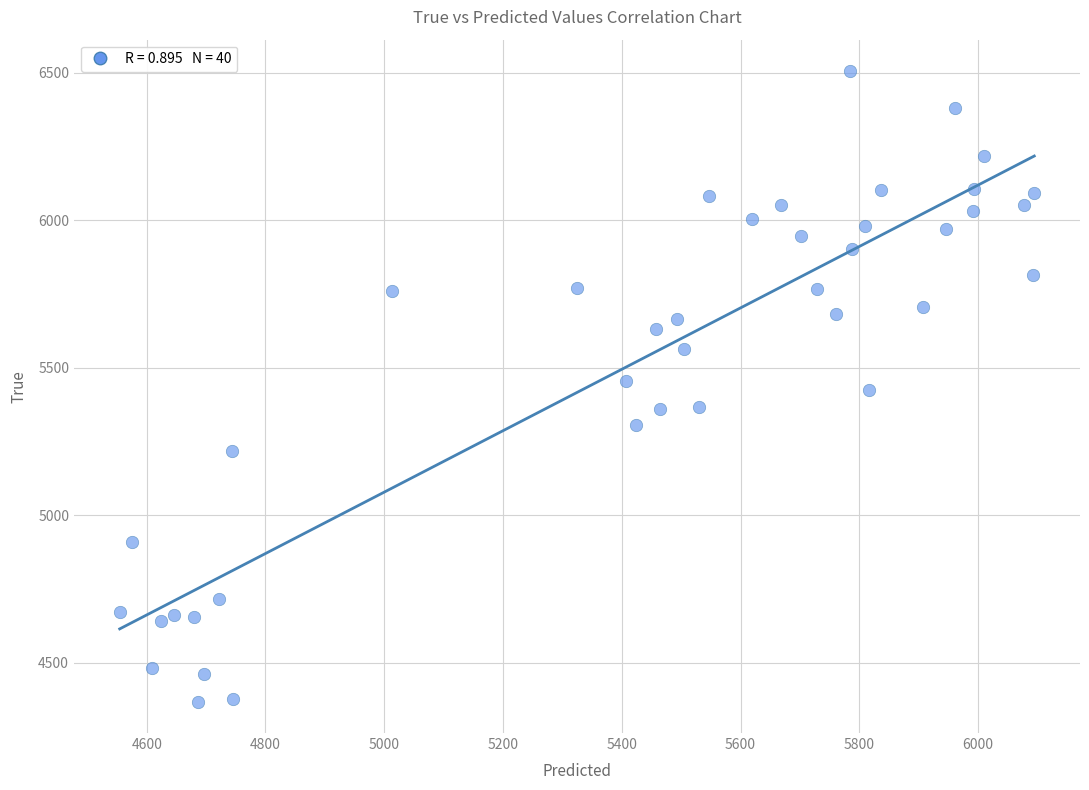

What is the range of Y values (max minus min)?

2136